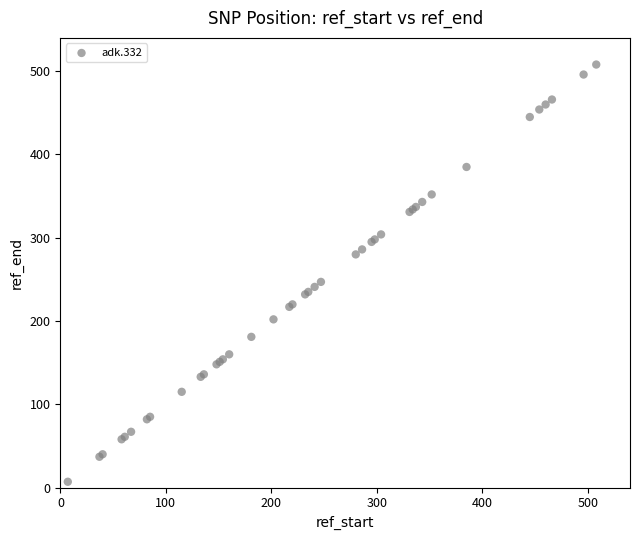

What Y value in the scatter plot is closest to 257?

247